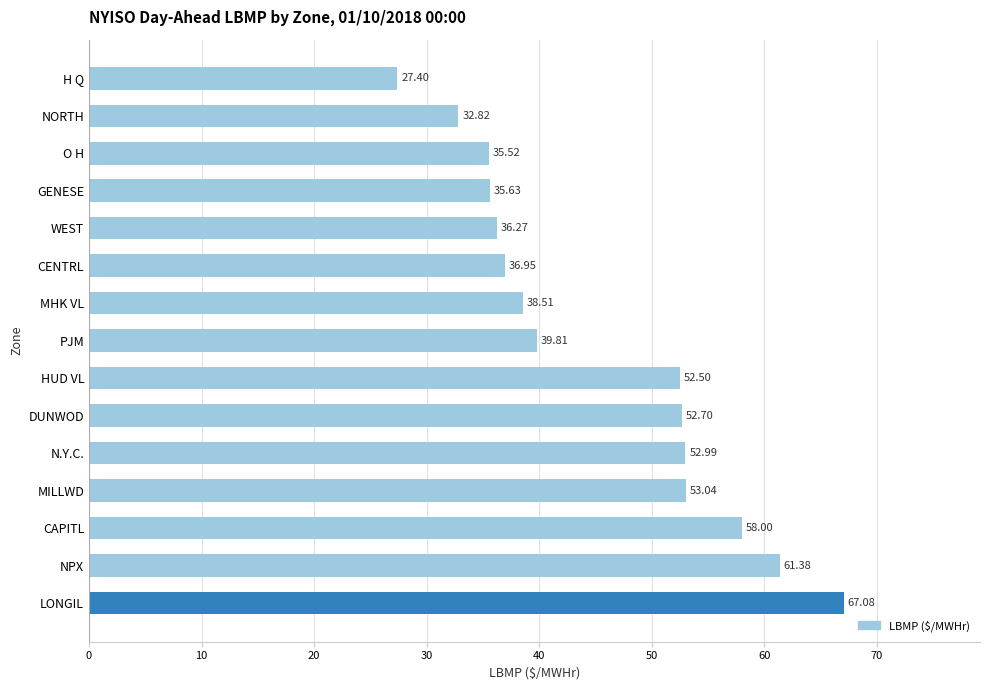

How many series are shown in this chart?

1